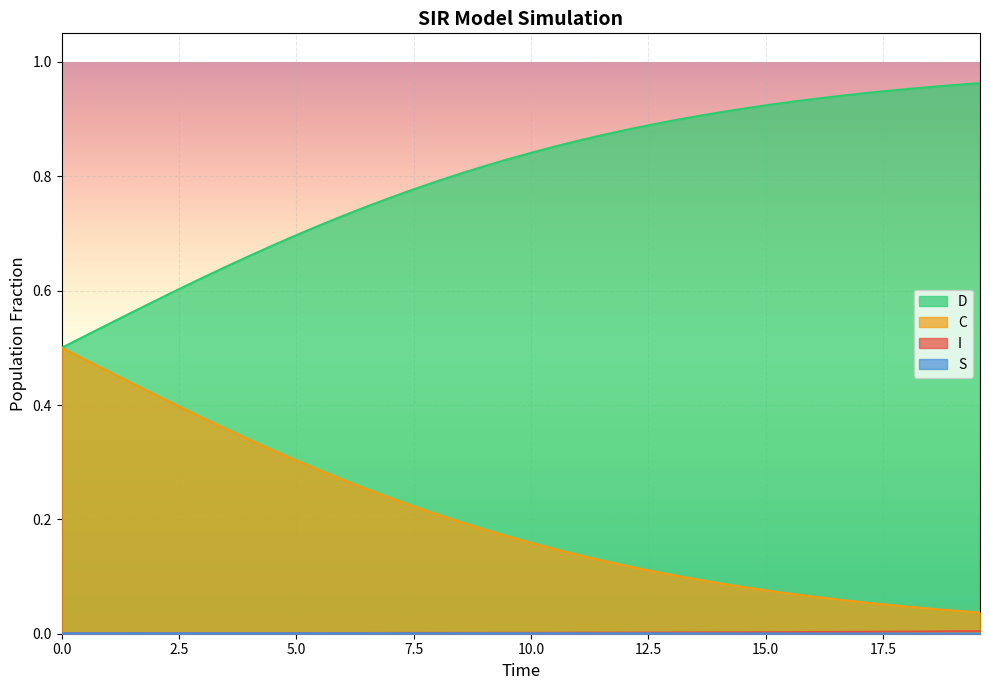

Count the I values in the range 0 to 1.

40